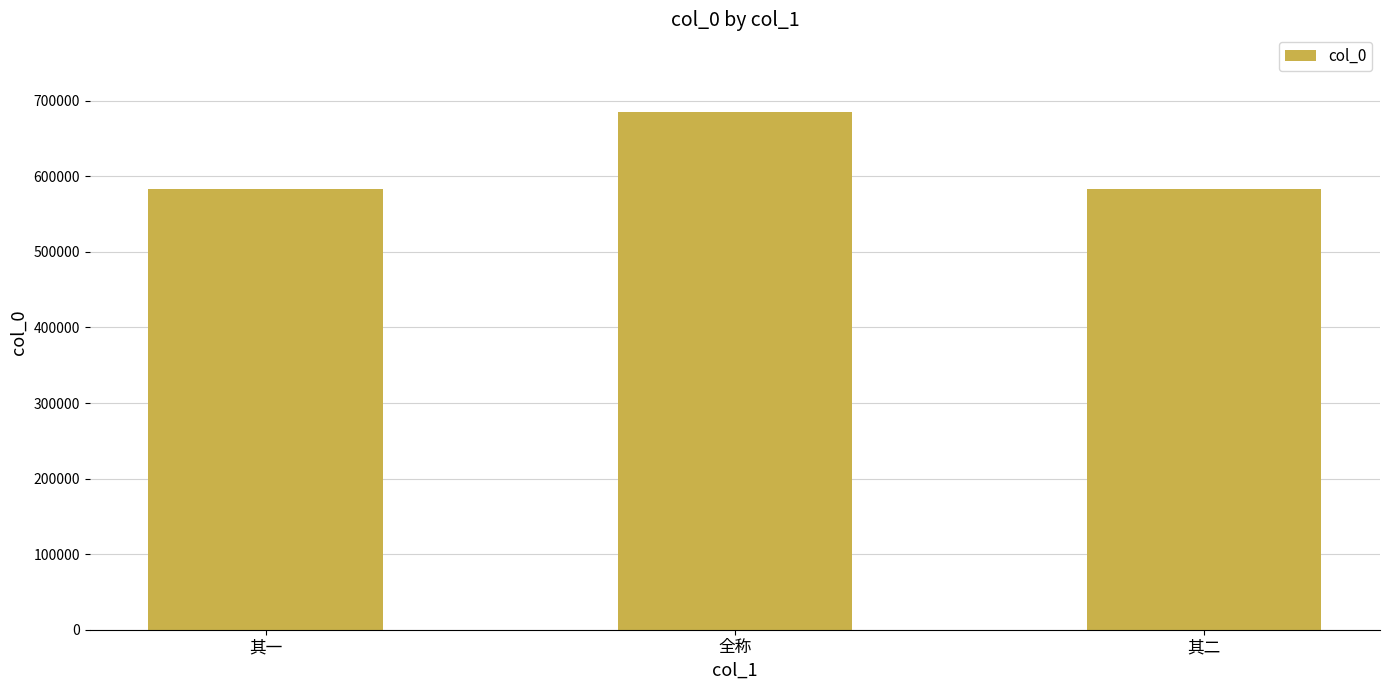

The value at 其二 is 224967. True or false?

False